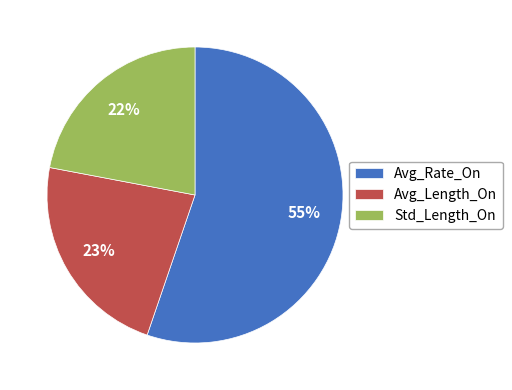

The Std_Length_On slice represents 29% of the pie. True or false?

False